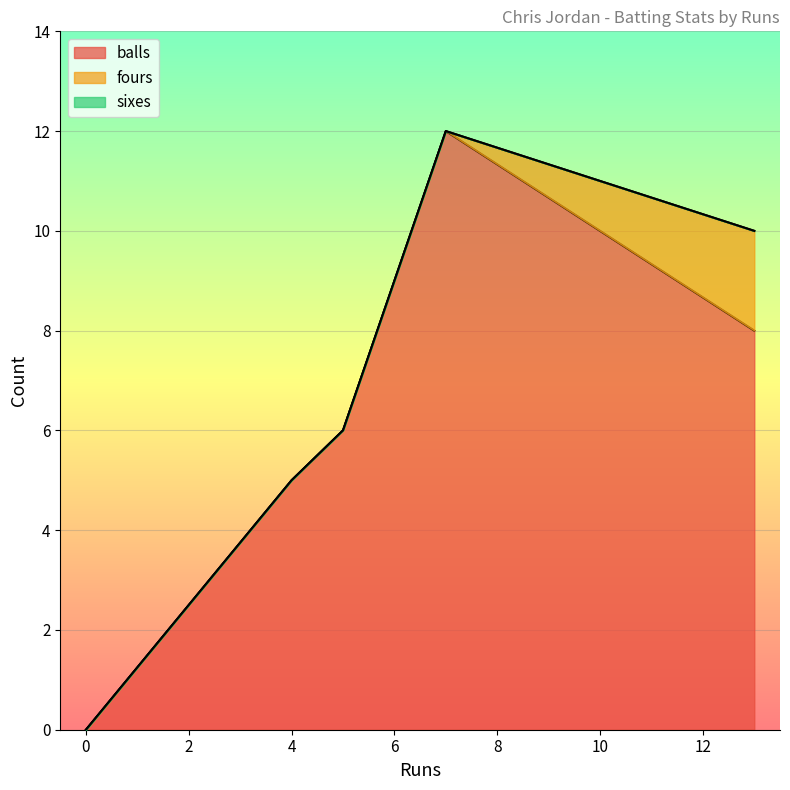

True or false: fours and sixes cross at least once.

False